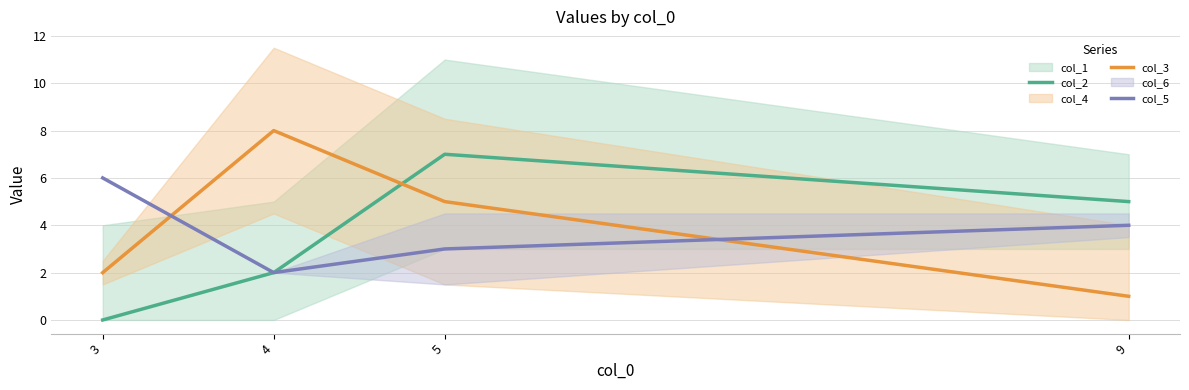

Between 4 and 3, which is larger?

4